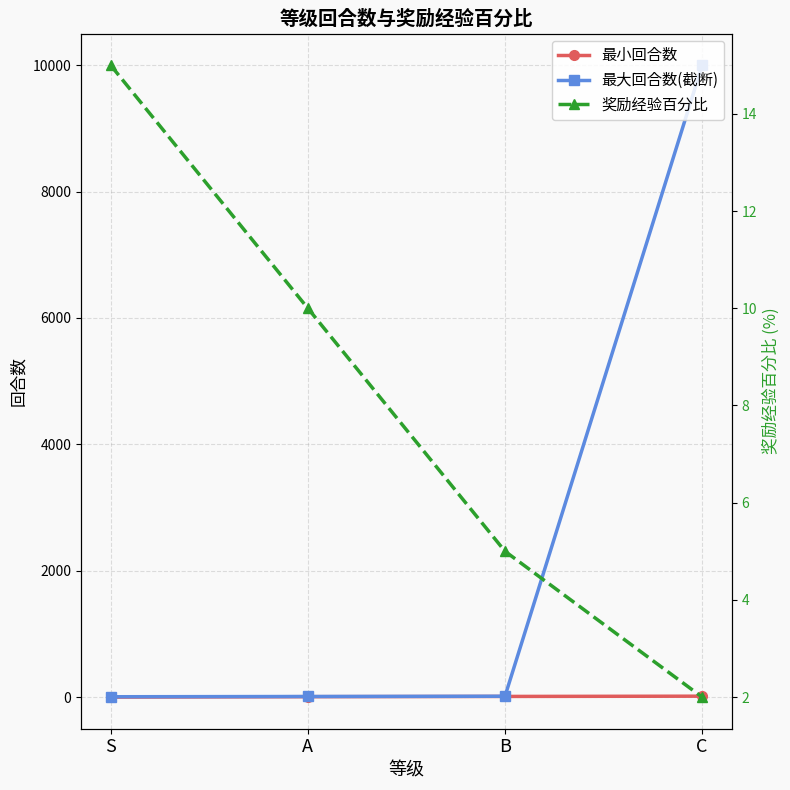

What is the sum of all 最小回合数 values?

37